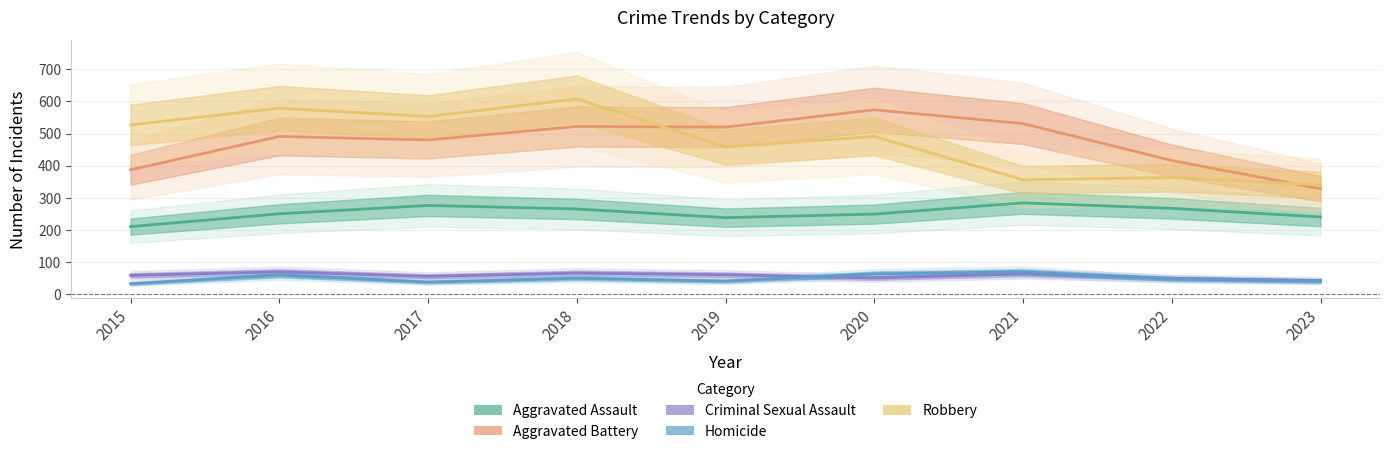

Rank the series by their maximum value, from lowest to highest.

Criminal Sexual Assault, Homicide, Aggravated Assault, Aggravated Battery, Robbery